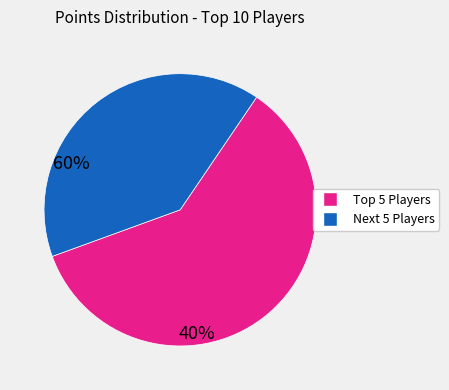

Does any single category account for the majority?

Yes